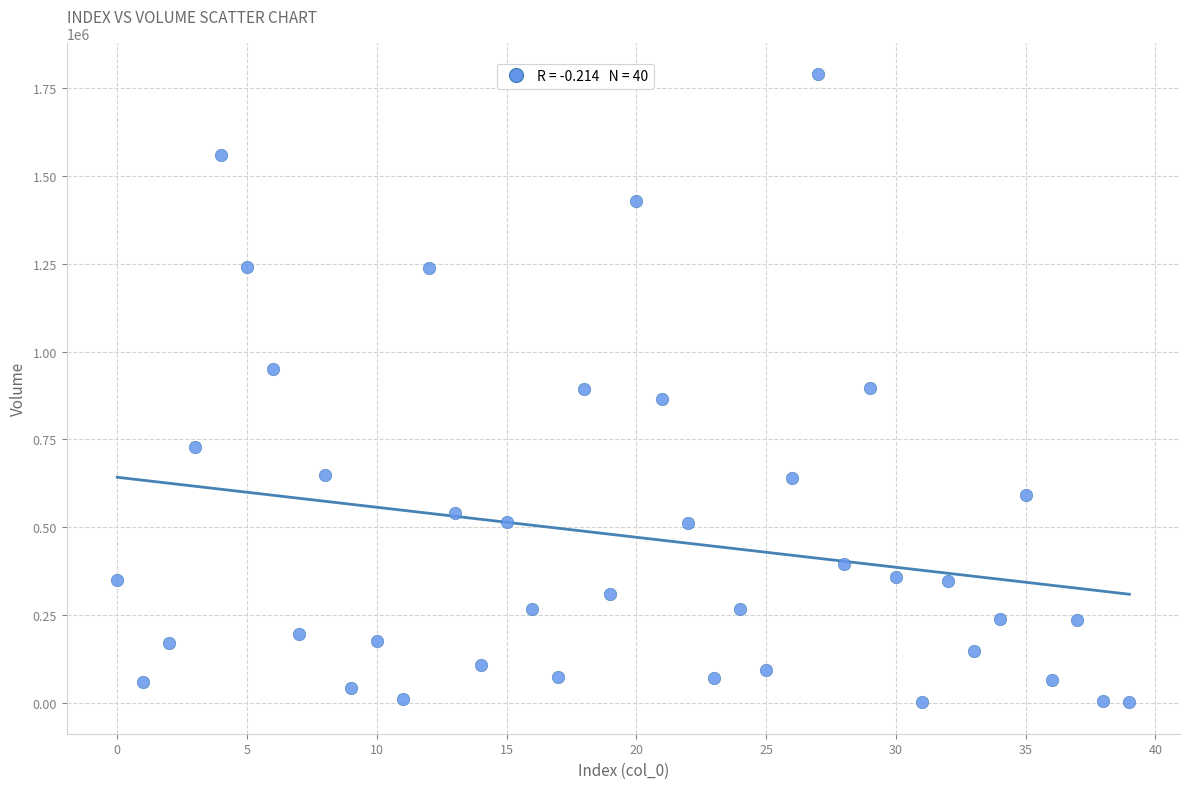

What is the range of Y values (max minus min)?

1787581.0